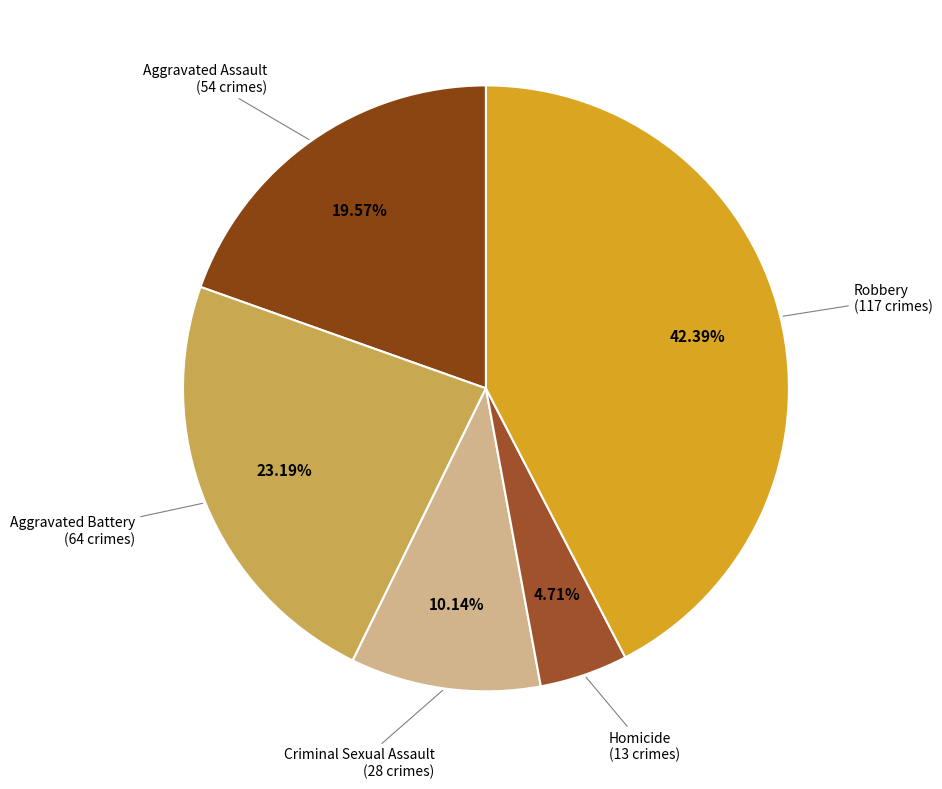

Approximately how many times larger is the value at Criminal Sexual Assault compared to Aggravated Assault?

0.5